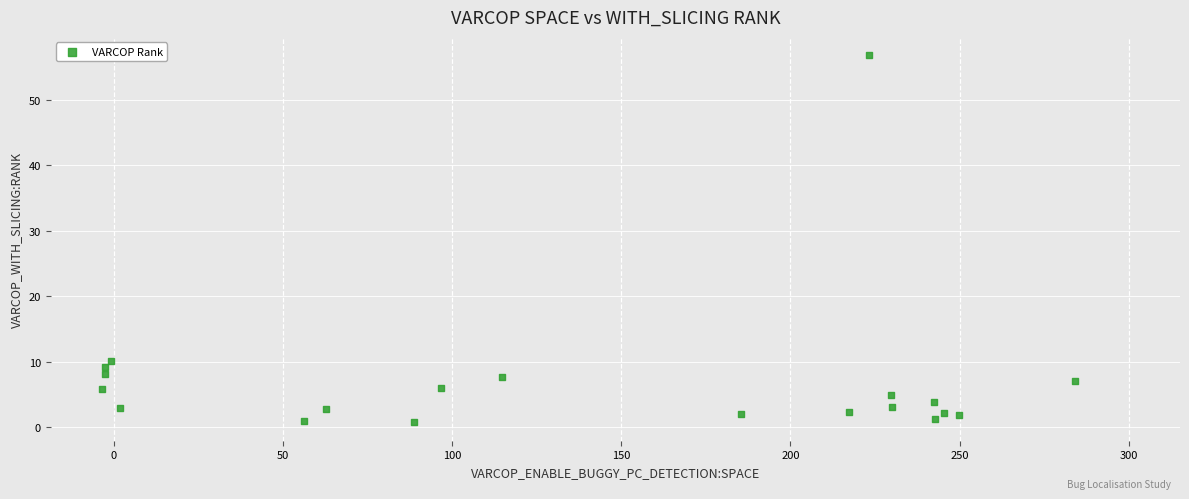

What Y value in the scatter plot is closest to 28?

10.1